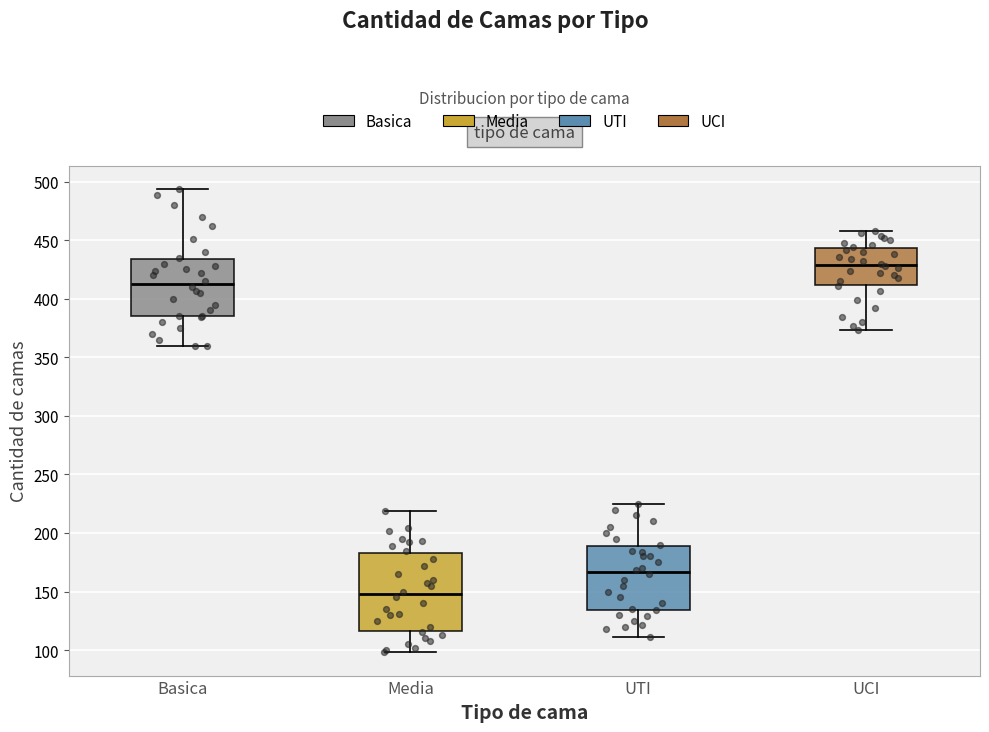

Comparing the boxes themselves (not the whiskers), which one is the tallest?

Media